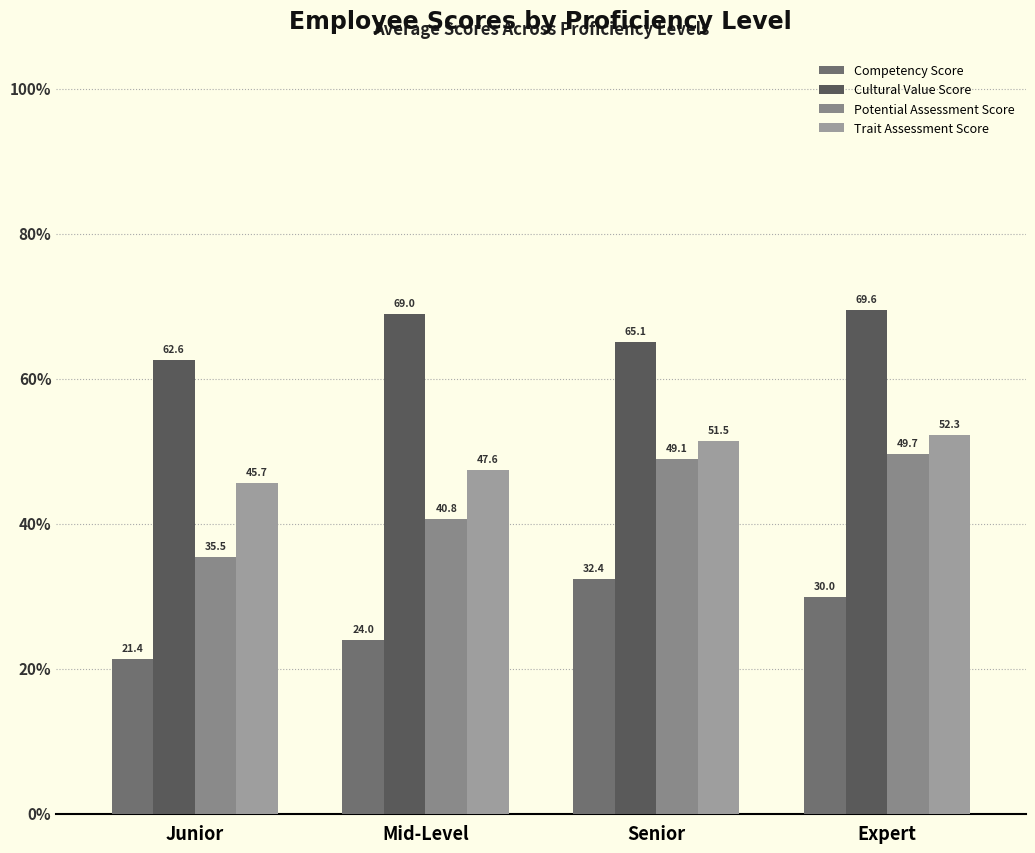

Rank the series by their maximum value, from lowest to highest.

Competency Score, Potential Assessment Score, Trait Assessment Score, Cultural Value Score